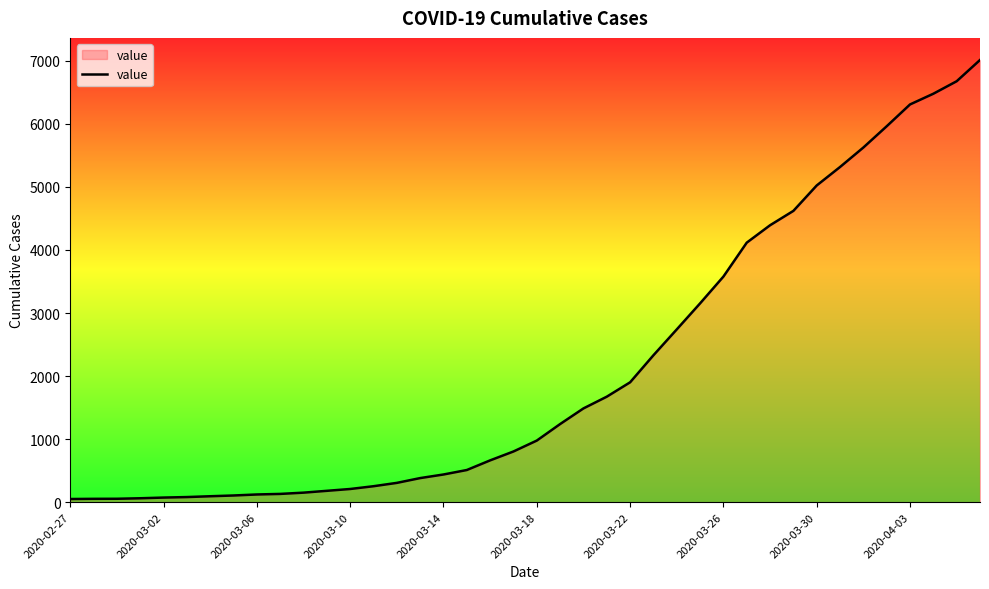

What is the greatest value displayed?

7013